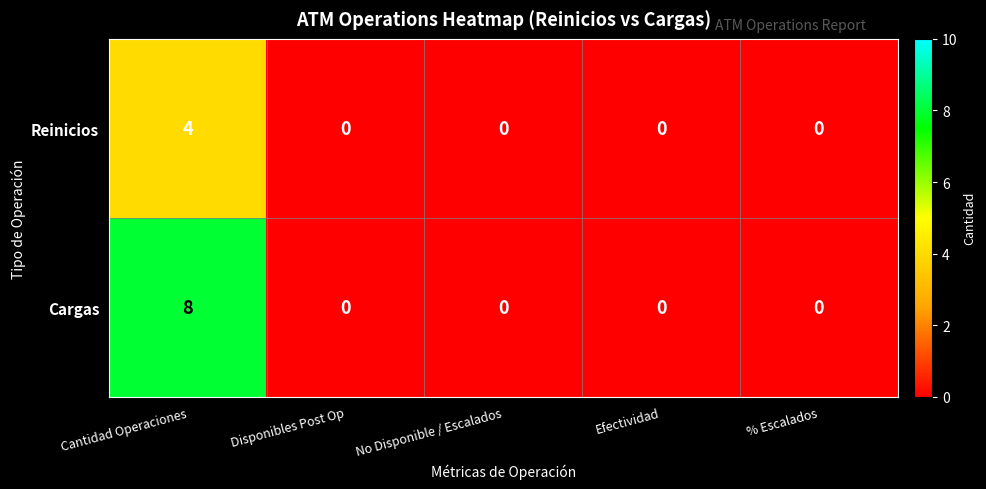

List the series in order of their peak value, highest first.

Cargas, Reinicios